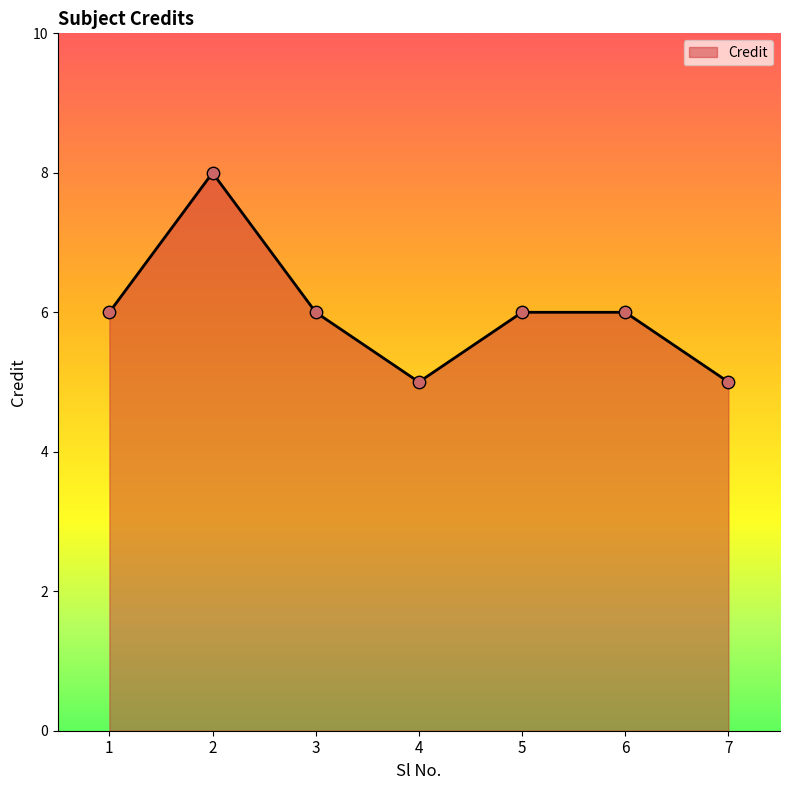

What is the change in value from 3 to 7?

-1